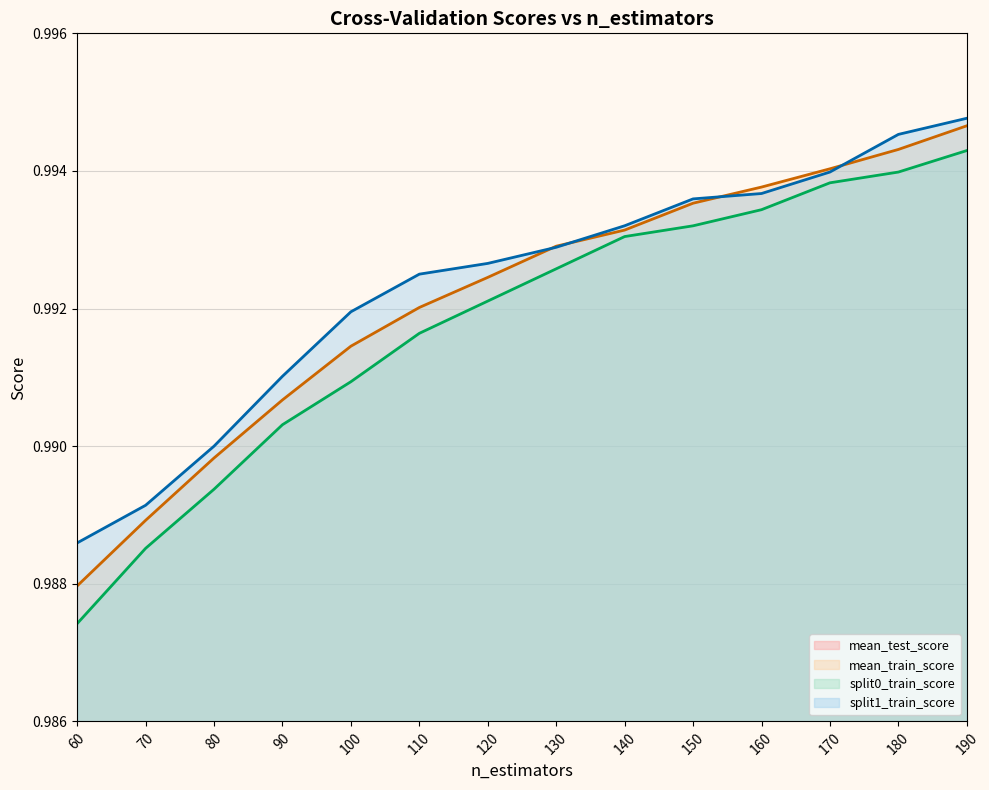

Rank the series by their maximum value, from lowest to highest.

mean_test_score, split0_train_score, mean_train_score, split1_train_score